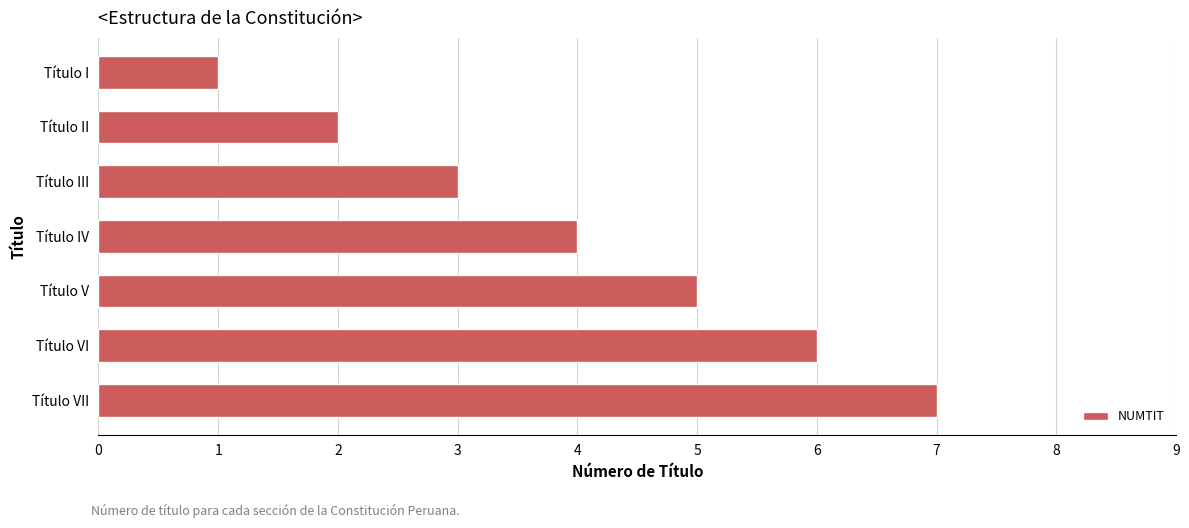

What is the approximate value at Título IV?

4